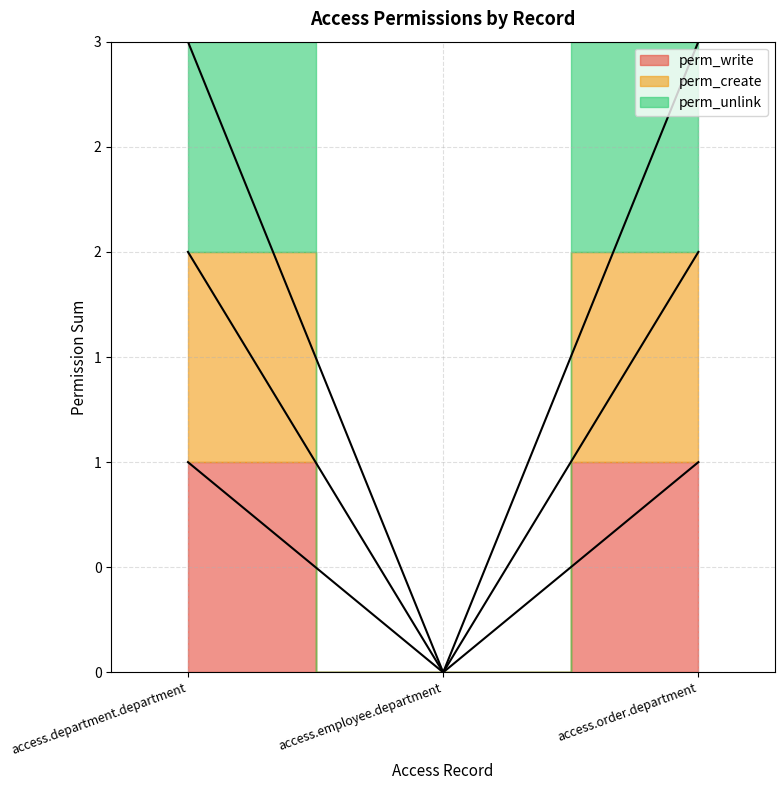

Does the chart display data point markers on the line(s)?

No